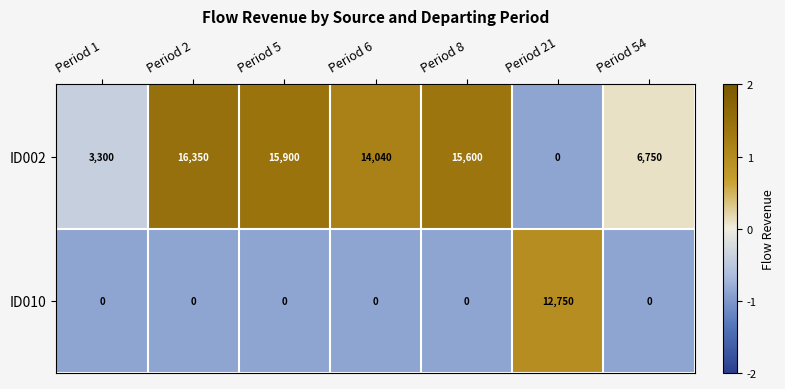

What is the difference between the maximum and minimum values in the ID002 series?

16350